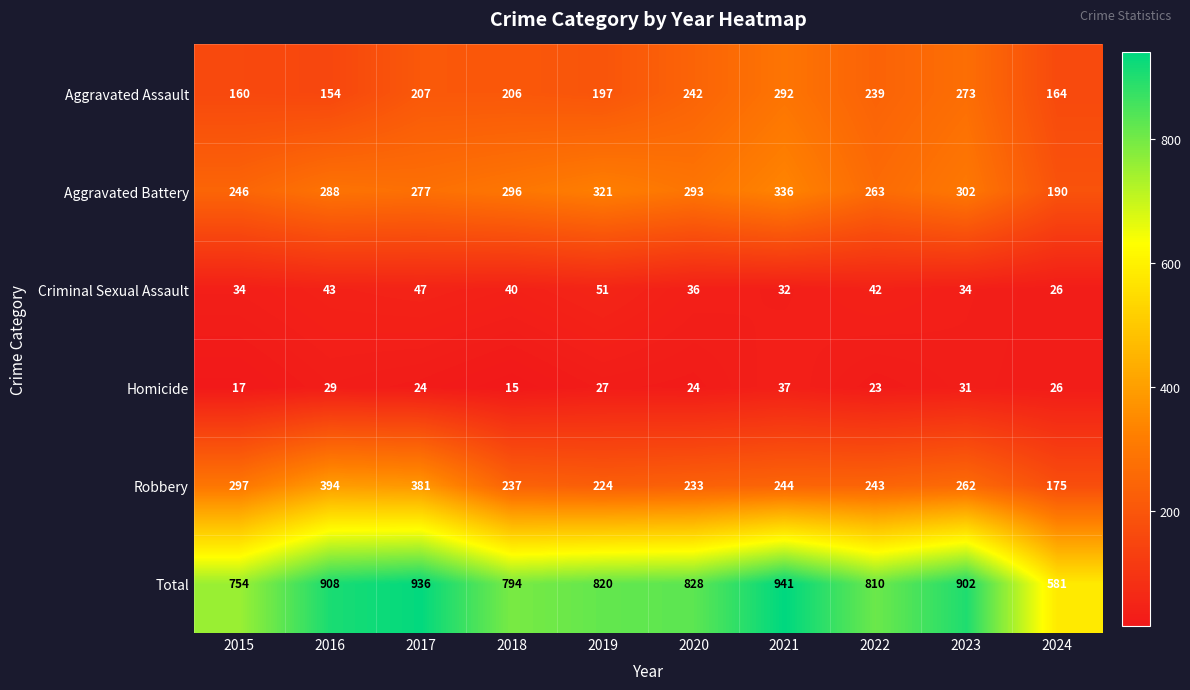

What is the difference between the Aggravated Battery values at 2021 and 2015?

90